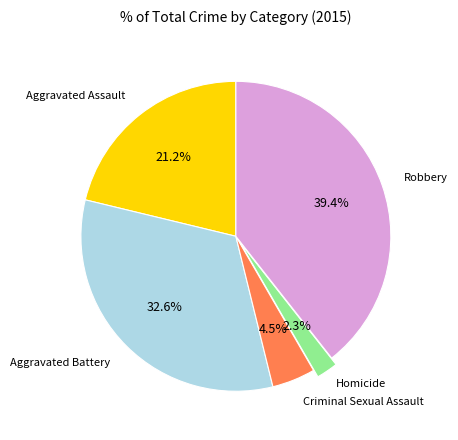

Is there a majority slice in this chart?

No